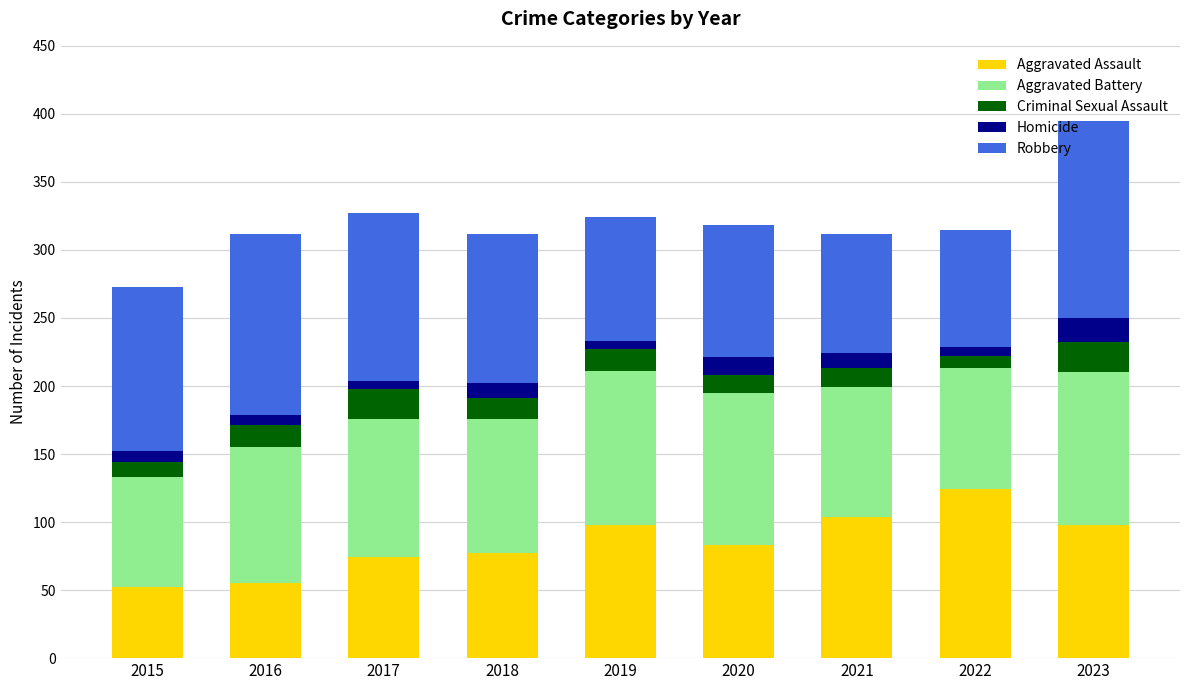

What is the minimum value for Aggravated Assault?

52